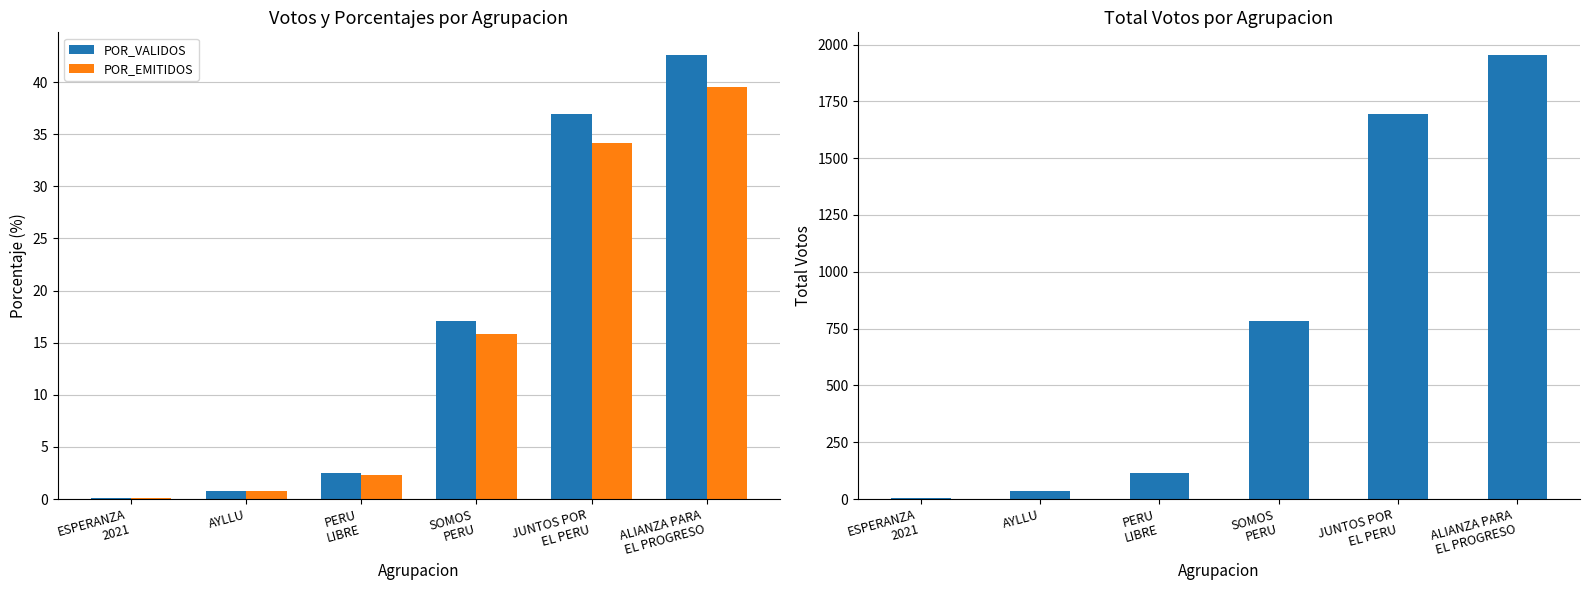

Is it true that POR_EMITIDOS equals 52.8 at JUNTOS POR
EL PERU?

False